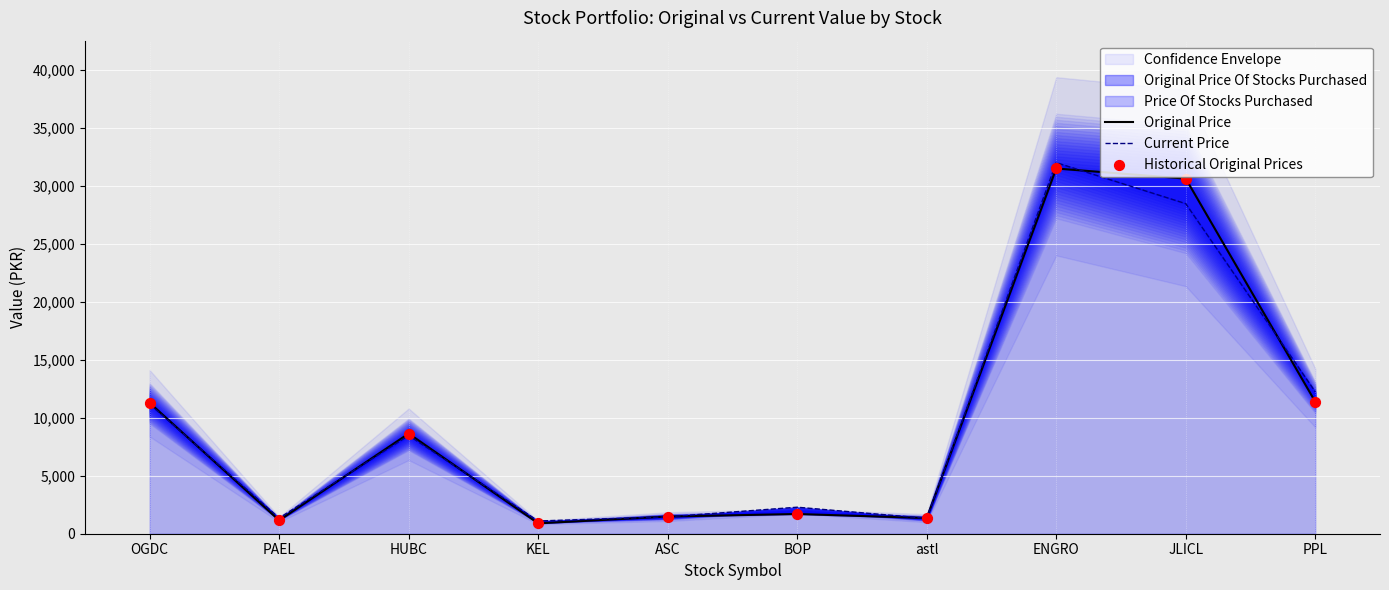

Which series contains the lowest Y value?

Original Price